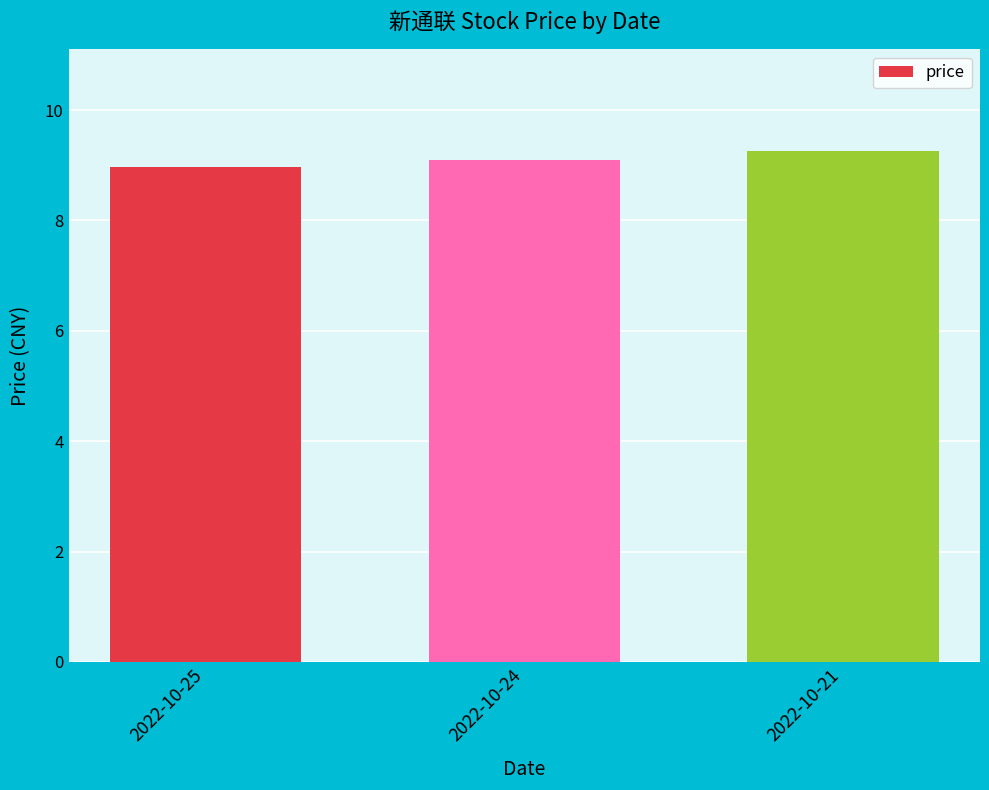

List the labels in order of value, smallest first.

2022-10-25, 2022-10-24, 2022-10-21